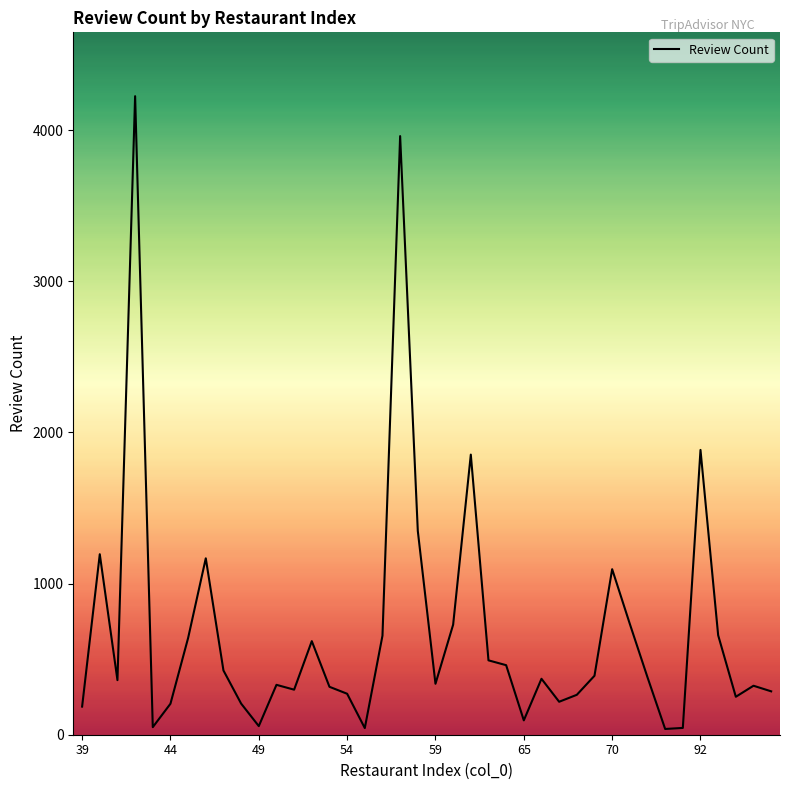

What is the maximum value shown in the chart?

4224